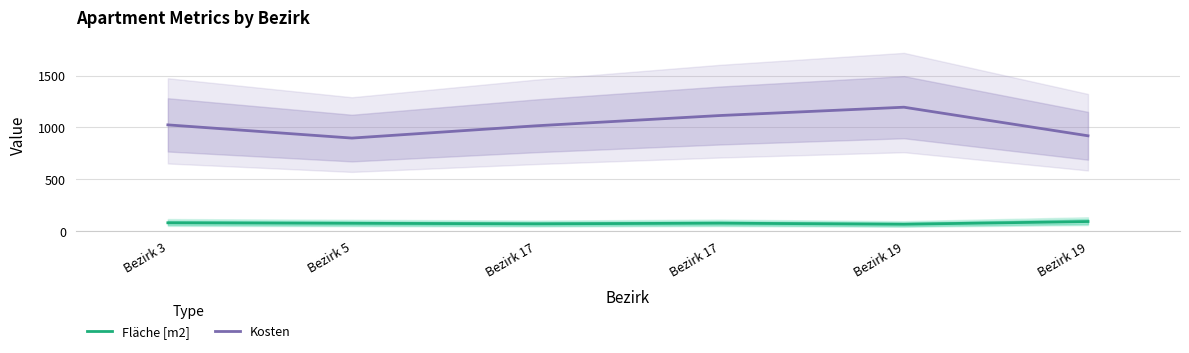

Rank the categories by Fläche [m2] value from highest to lowest.

Bezirk 19, Bezirk 3, Bezirk 17, Bezirk 5, Bezirk 17, Bezirk 19